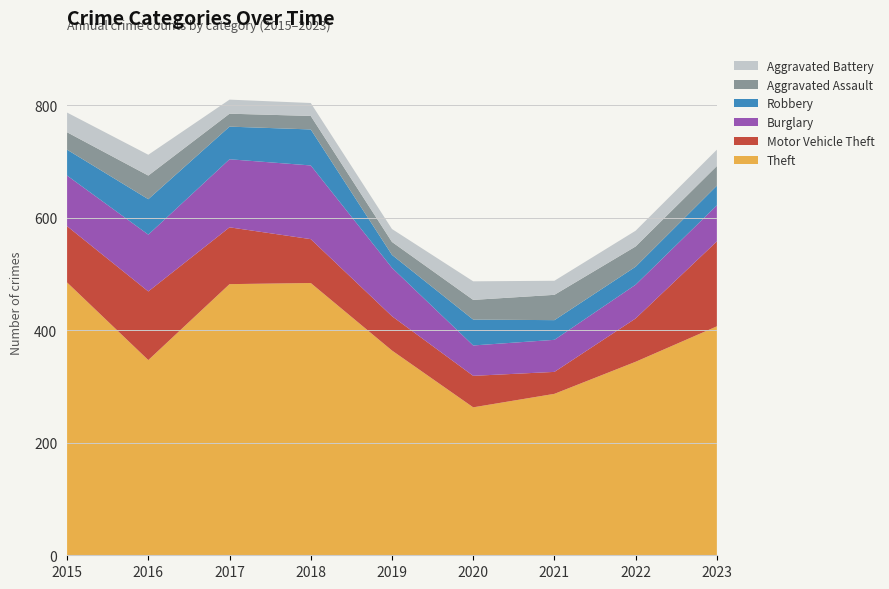

Reading left to right, what are all the values shown in this chart?

Theft: 485	347	482	484	364	263	287	344	407
Motor Vehicle Theft: 100	122	101	78	61	56	39	77	151
Burglary: 90	101	121	131	86	54	57	60	64
Robbery: 46	63	58	64	23	46	35	32	35
Aggravated Assault: 31	42	23	24	23	35	45	36	35
Aggravated Battery: 35	37	25	23	23	33	25	28	29